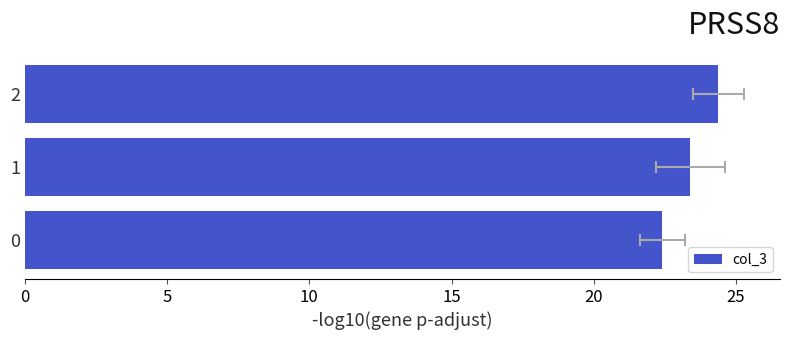

What is the greatest value displayed?

24.4